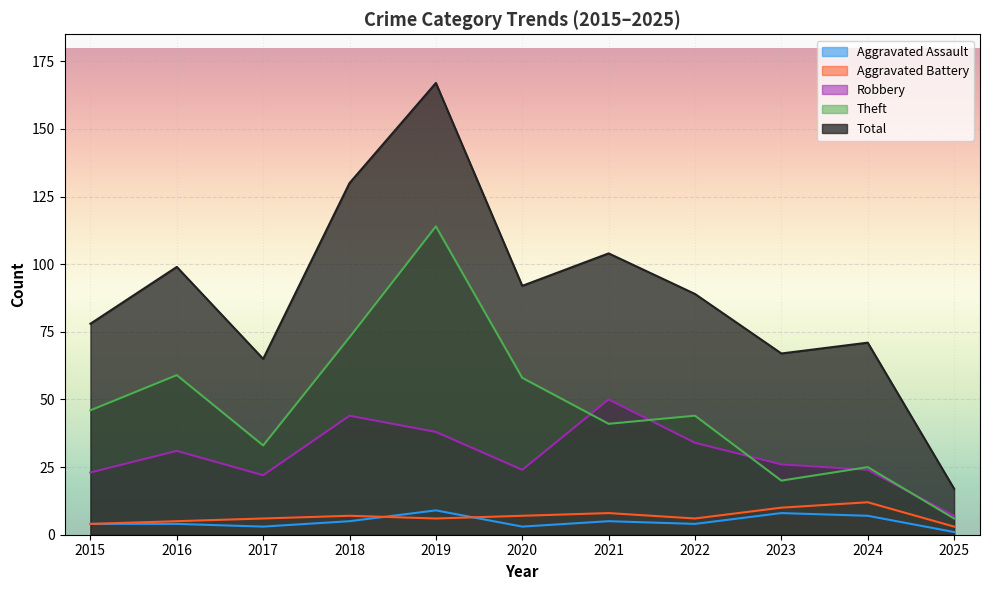

What is the total value across all series at 2019?

334